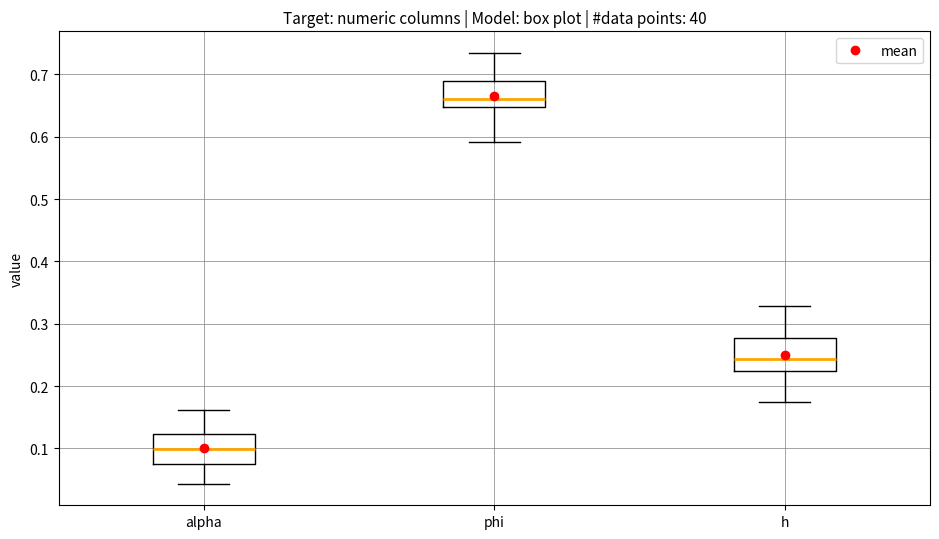

Where is the upper edge of the box for h on the y-axis? The values are not printed on the chart, so give them approximately, as read against the axis.

0.28